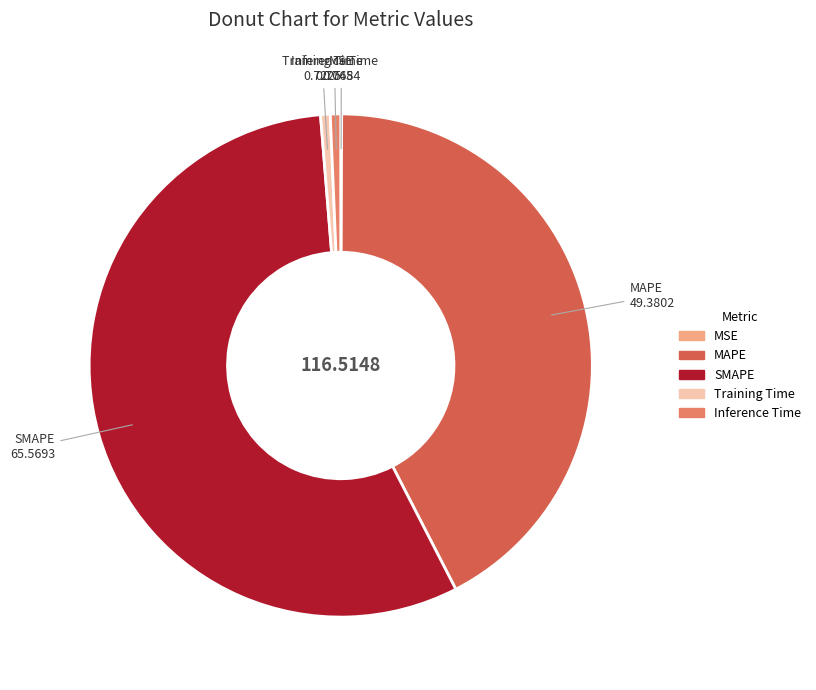

Between SMAPE and MAPE, which is larger?

SMAPE